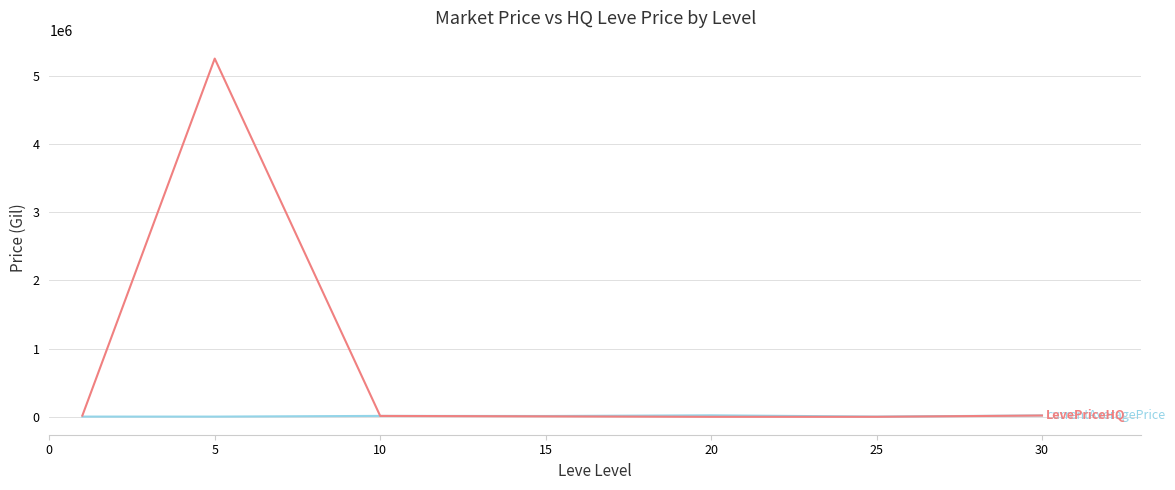

What is the maximum value shown in the chart?

5250041.7